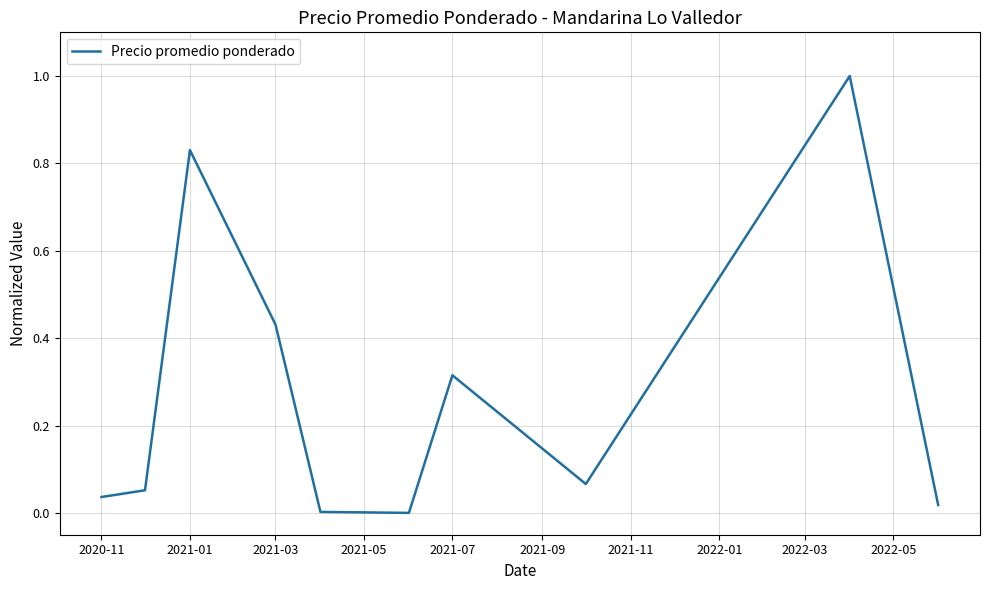

What is the maximum value shown in the chart?

1.0